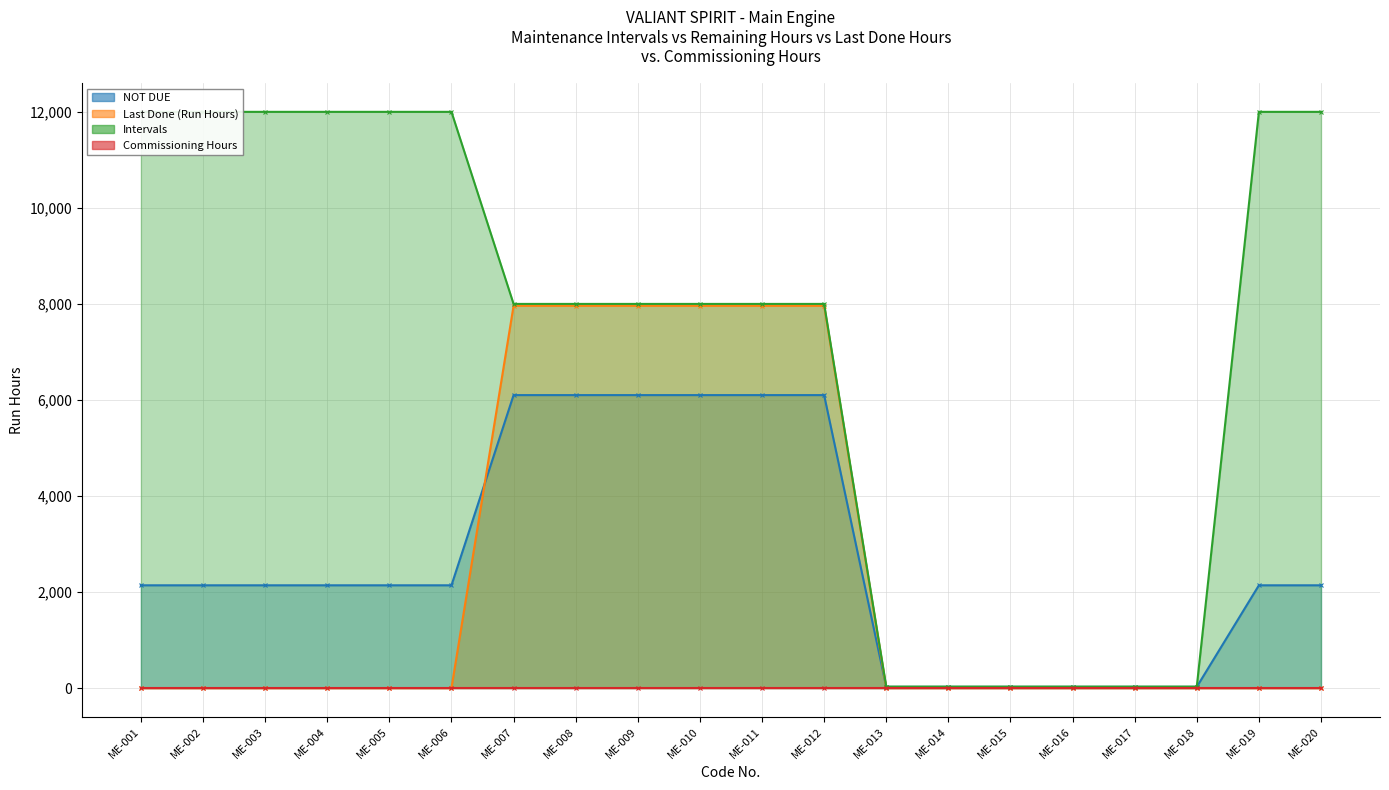

What is the approximate value of Intervals at ME-010?

8000